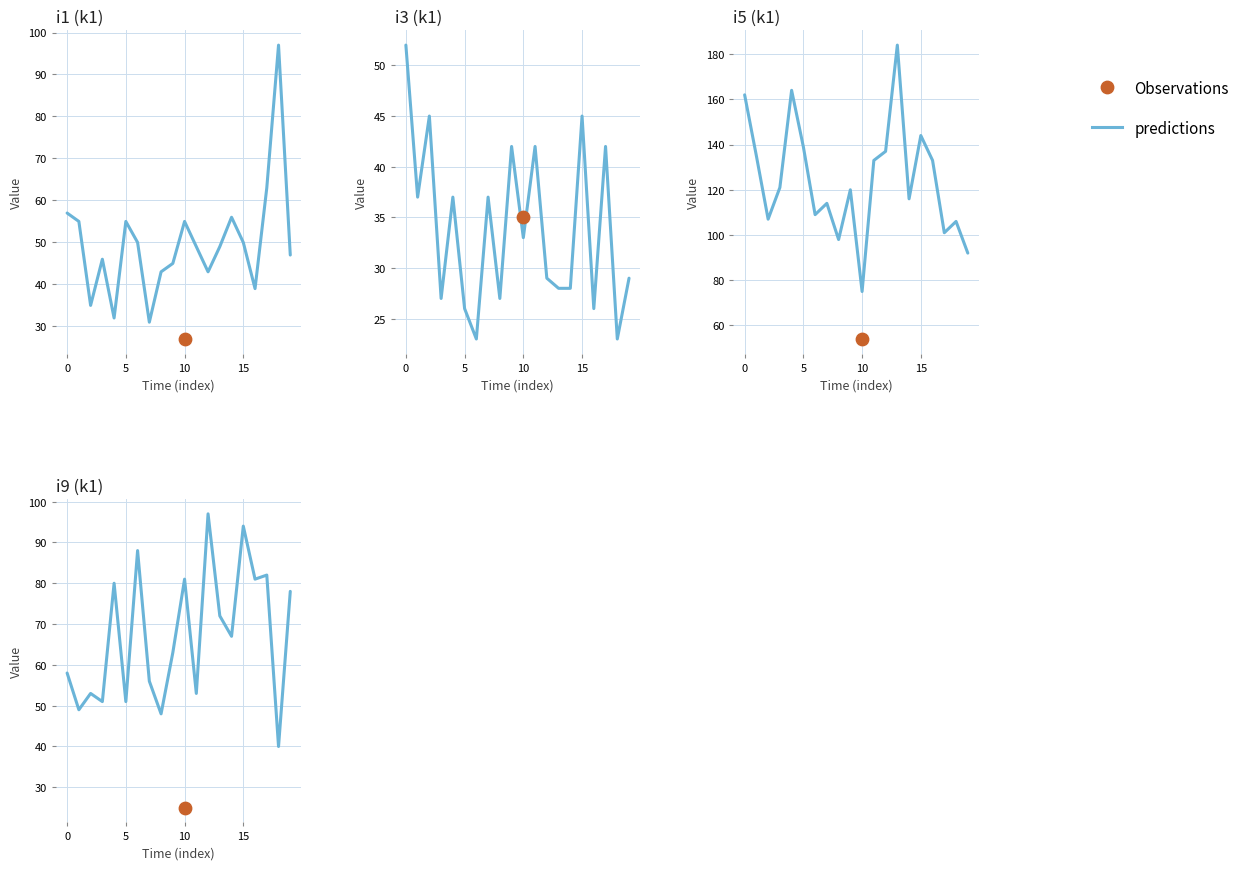

What is the change in value from 9 to 11?

-10